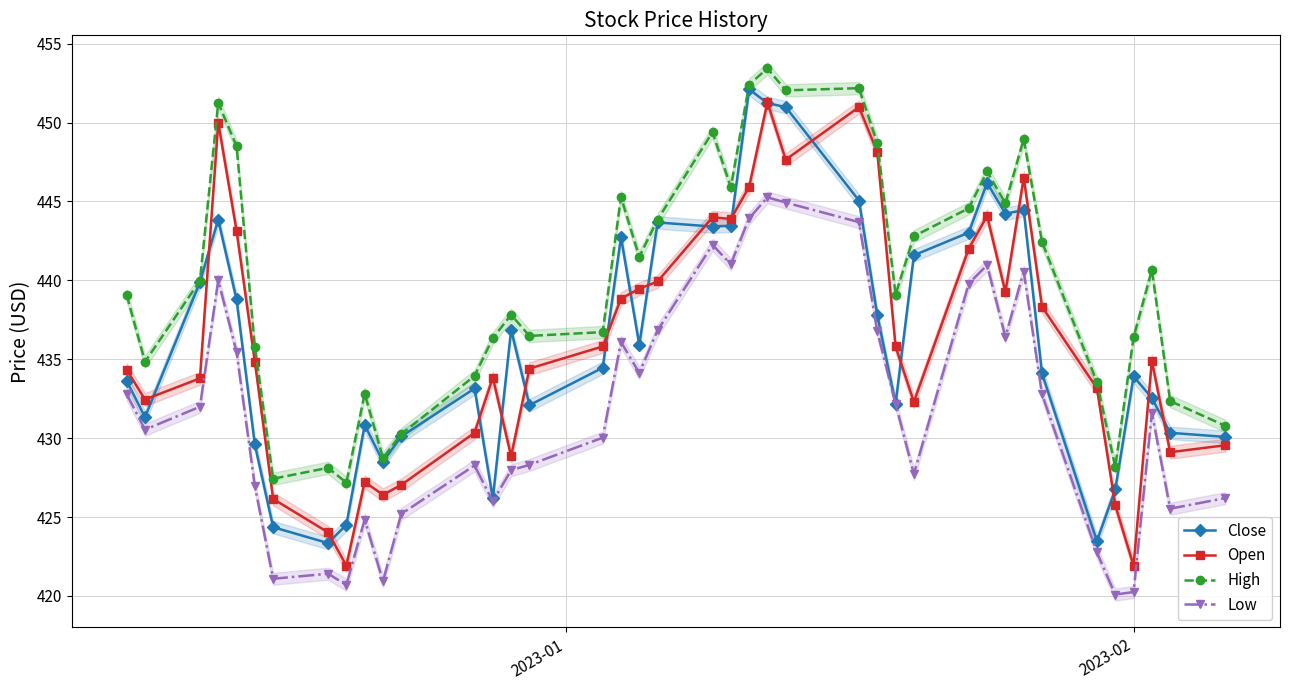

Which series has the largest range (max minus min)?

Open